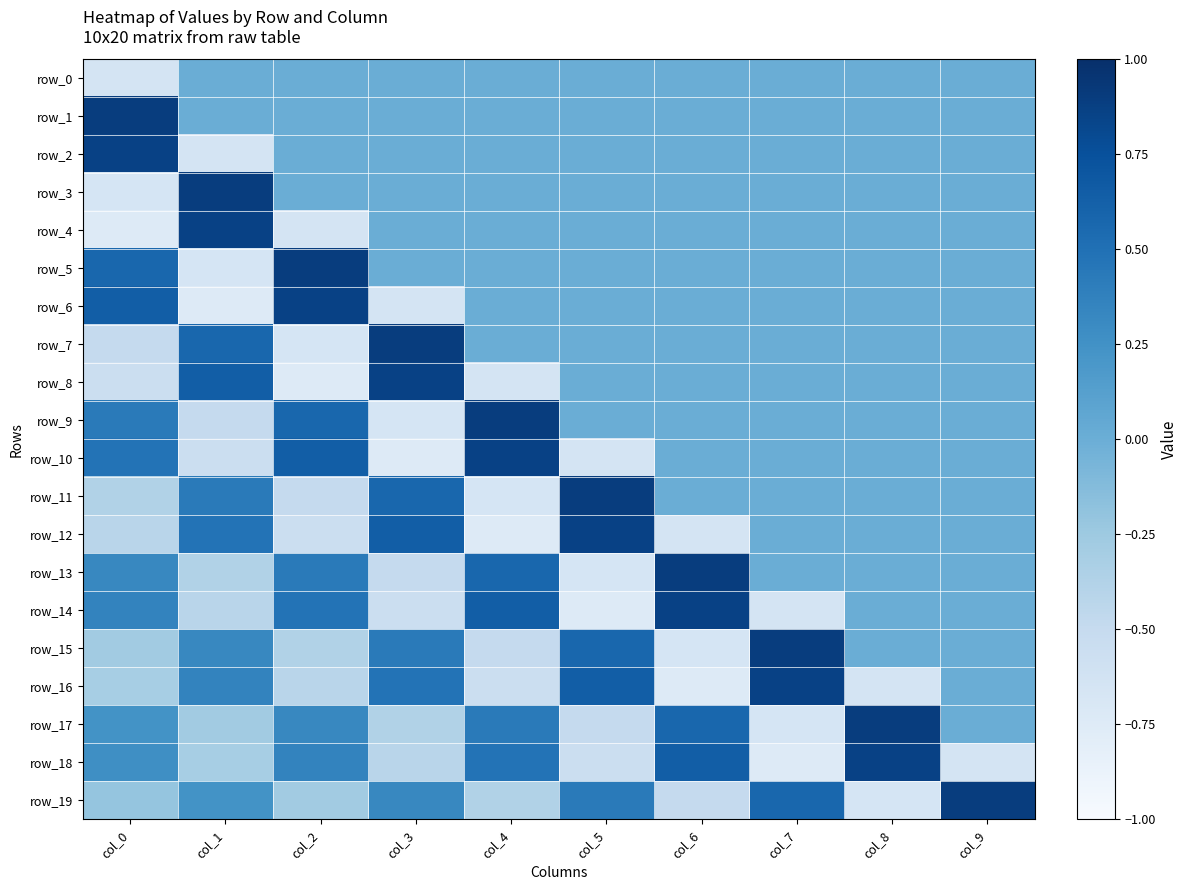

Rank the series at col_8 from highest to lowest value.

row_17, row_18, row_0, row_1, row_2, row_3, row_4, row_5, row_6, row_7, row_8, row_9, row_10, row_11, row_12, row_13, row_14, row_15, row_16, row_19